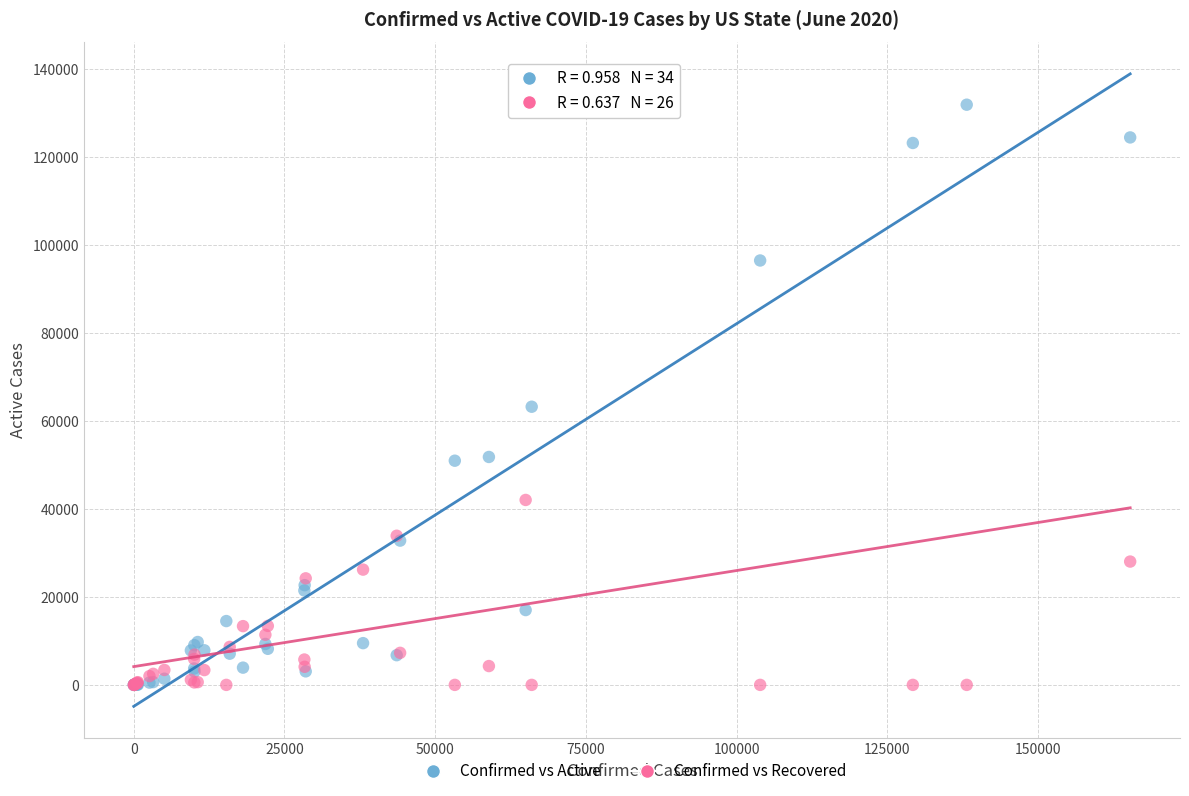

Which series contains the highest Y value?

Confirmed vs Active